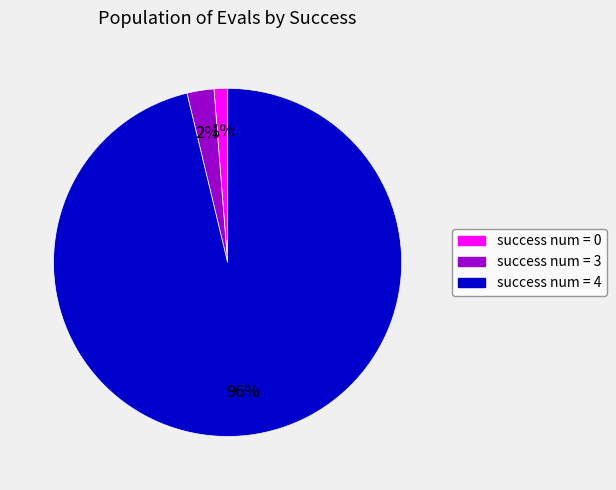

Count the number of slices in the pie.

3